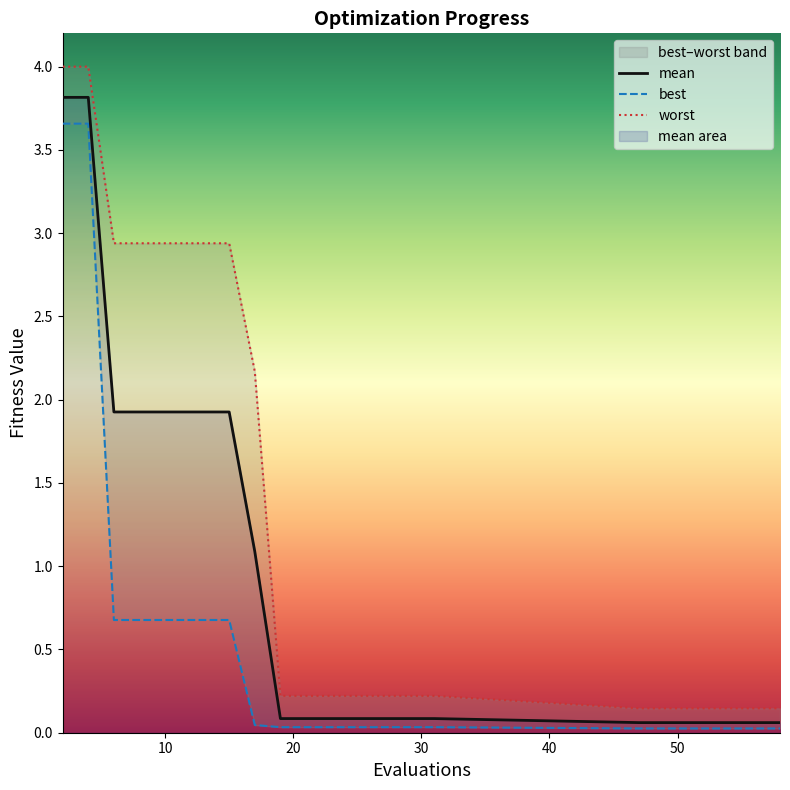

Which has a higher value, 19 or 21?

19